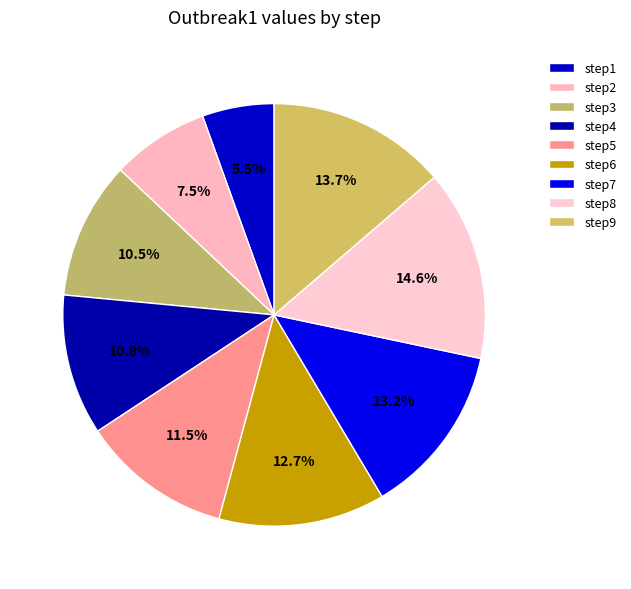

To the nearest percent, what is the average slice percentage?

11%